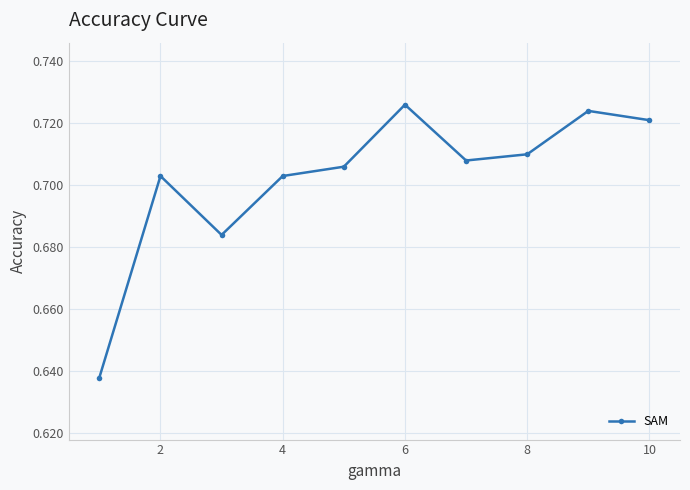

Count the values in the range 0 to 1.

10